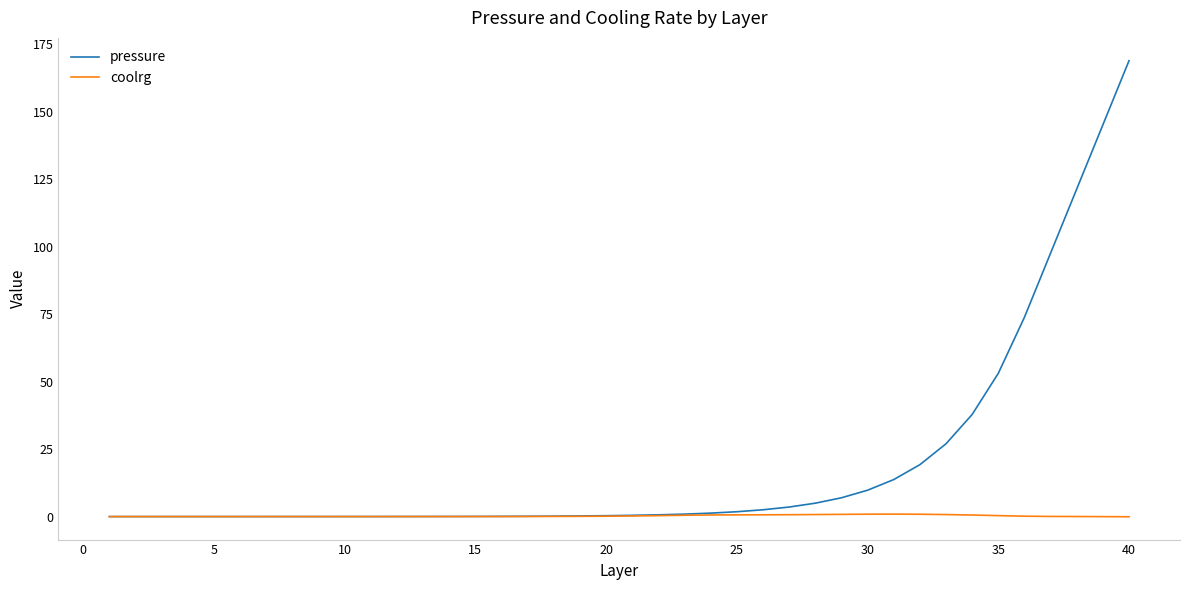

List the series in order of their overall mean, lowest first.

coolrg, pressure